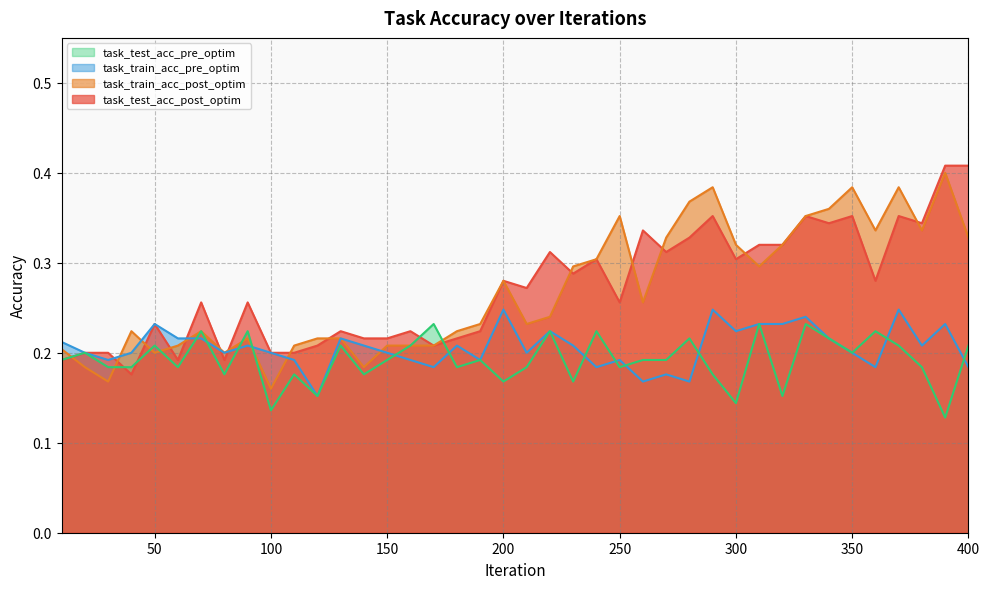

Which series ends up on top after the final intersection of task_test_acc_post_optim and task_test_acc_pre_optim?

task_test_acc_post_optim